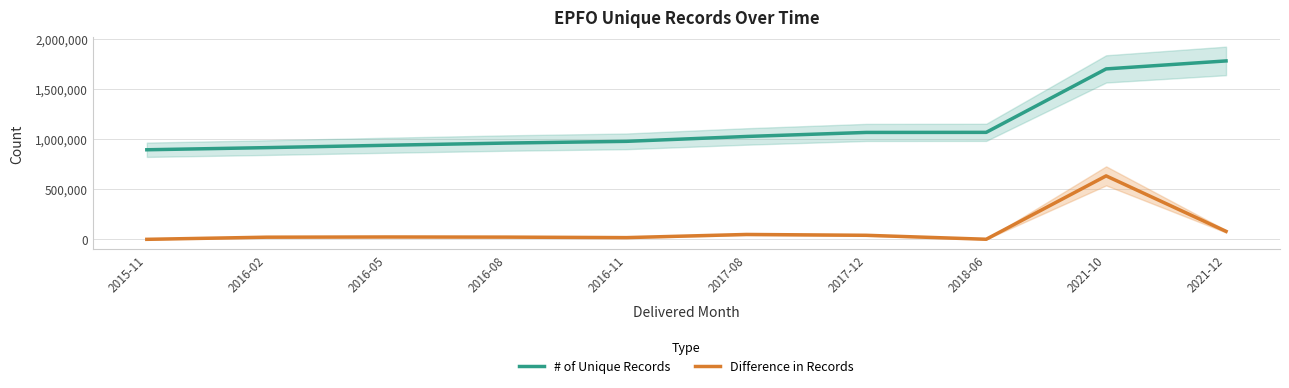

Reading right to left, transcribe all the data shown in this chart.

# of Unique Records: 1781944	1702175	1068501	1067718	1027368	978708	961576	939483	915935	894583
Difference in Records: 79769	633674	783	40350	48660	17132	22093	23548	21352	0